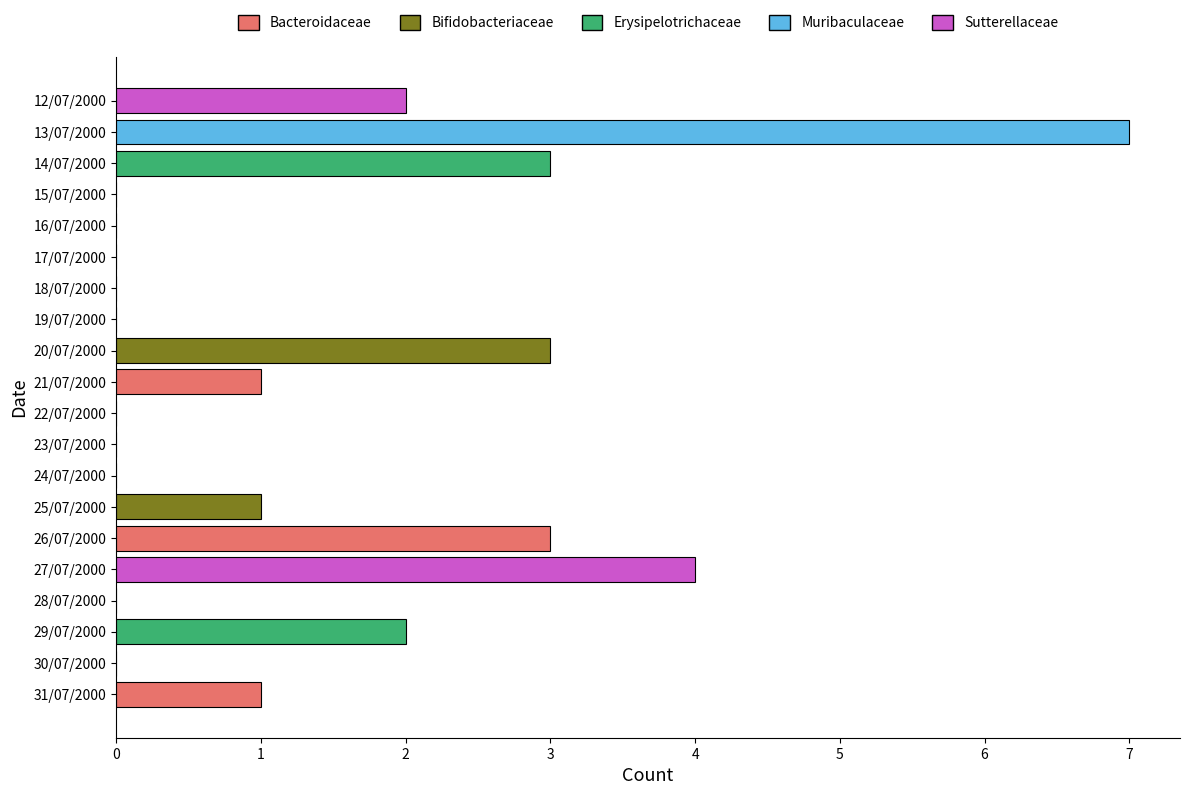

Reading bottom to top, transcribe all the data shown in this chart.

31/07/2000=1	30/07/2000=0	29/07/2000=2	28/07/2000=0	27/07/2000=4	26/07/2000=3	25/07/2000=1	24/07/2000=0	23/07/2000=0	22/07/2000=0	21/07/2000=1	20/07/2000=3	19/07/2000=0	18/07/2000=0	17/07/2000=0	16/07/2000=0	15/07/2000=0	14/07/2000=3	13/07/2000=7	12/07/2000=2